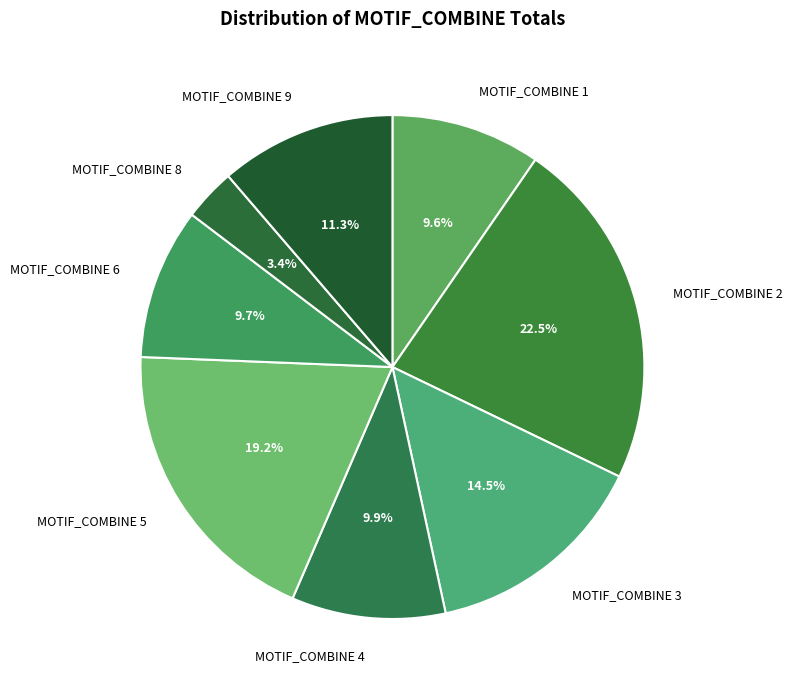

Does MOTIF_COMBINE 4 represent more than half of the total?

No